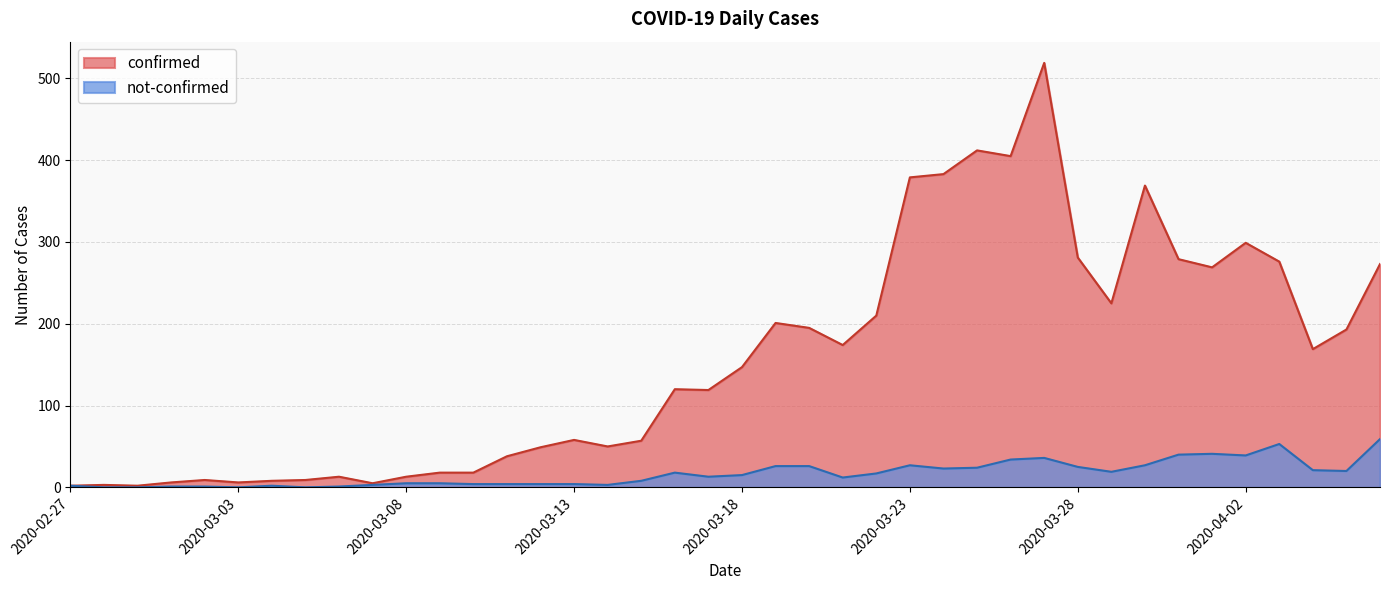

What is the label of the 7th point from the left?

2020-03-04